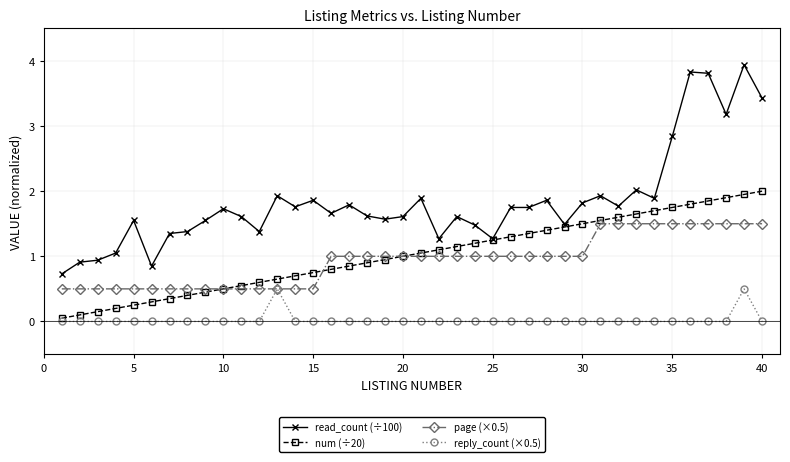

What is the maximum value shown in the chart?

3.9